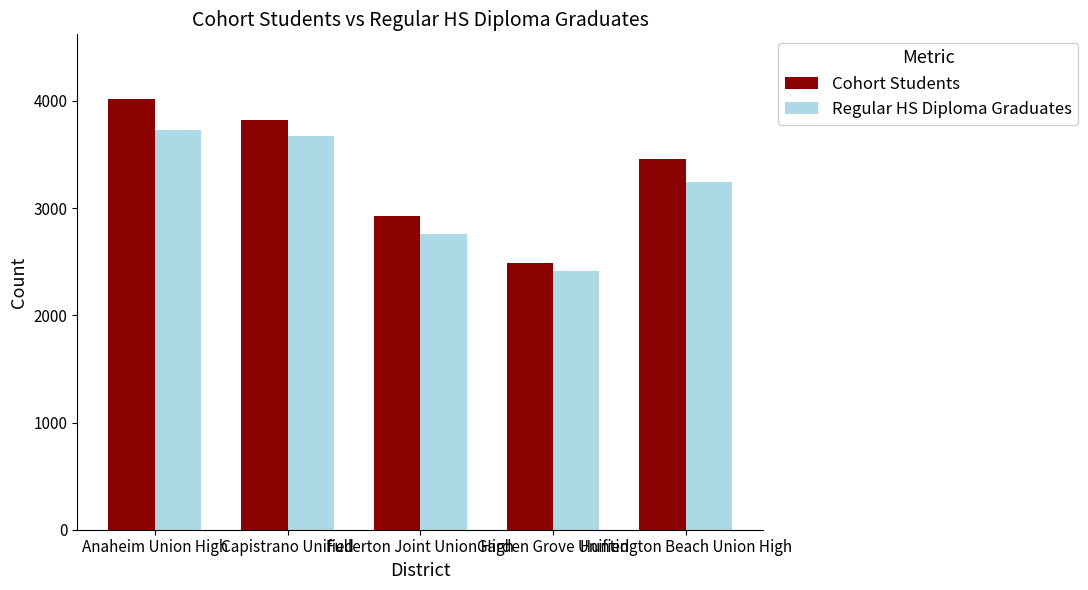

What is the maximum value shown in the chart?

4018